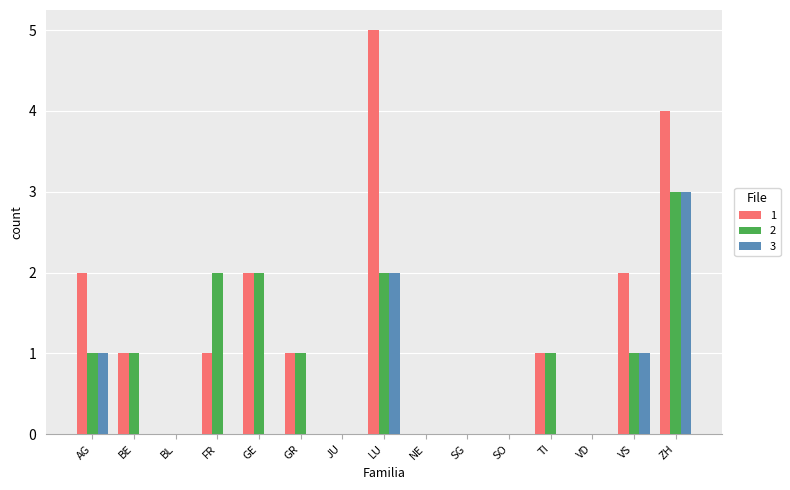

Read the 2 value at LU.

2